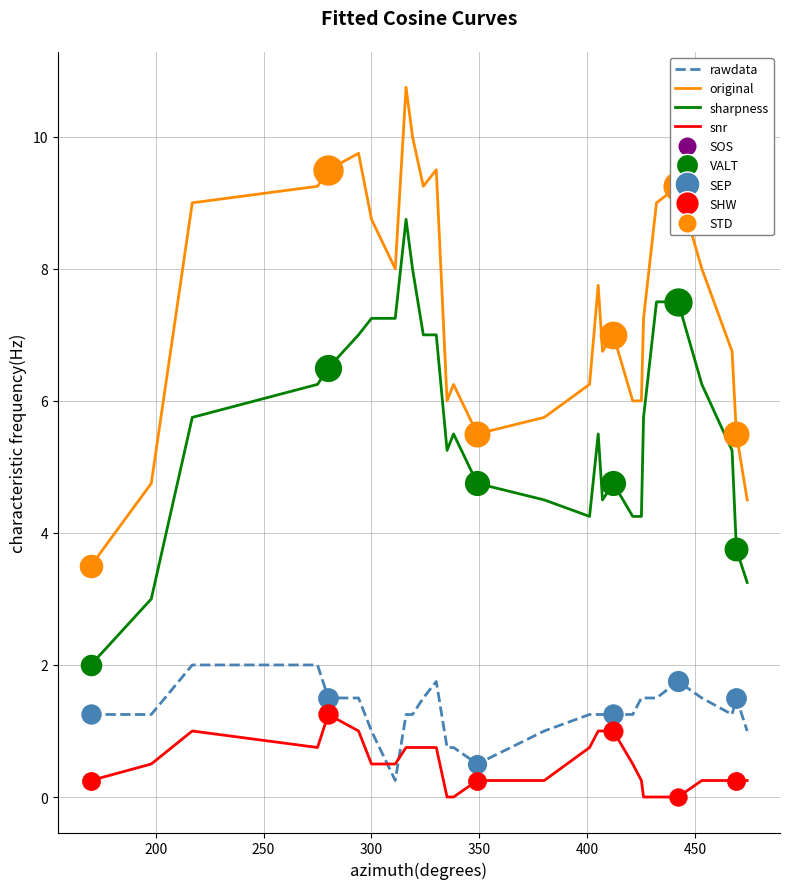

What is the greatest value displayed?

10.8